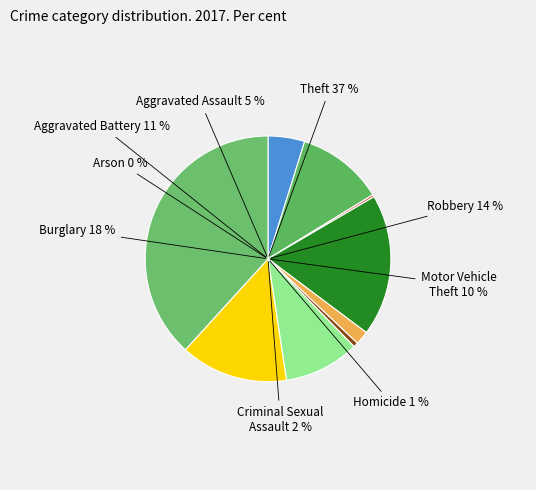

What percentage is the Robbery slice, to the nearest percent?

14%